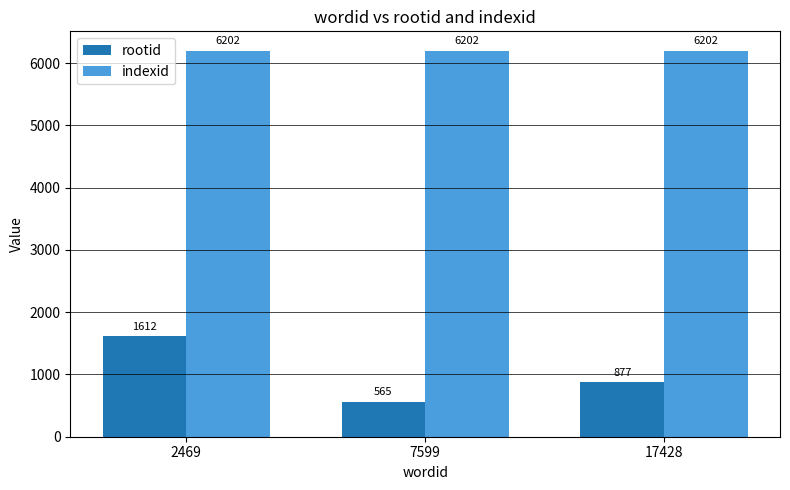

True or false: indexid has a value of 6202 at 7599.

True